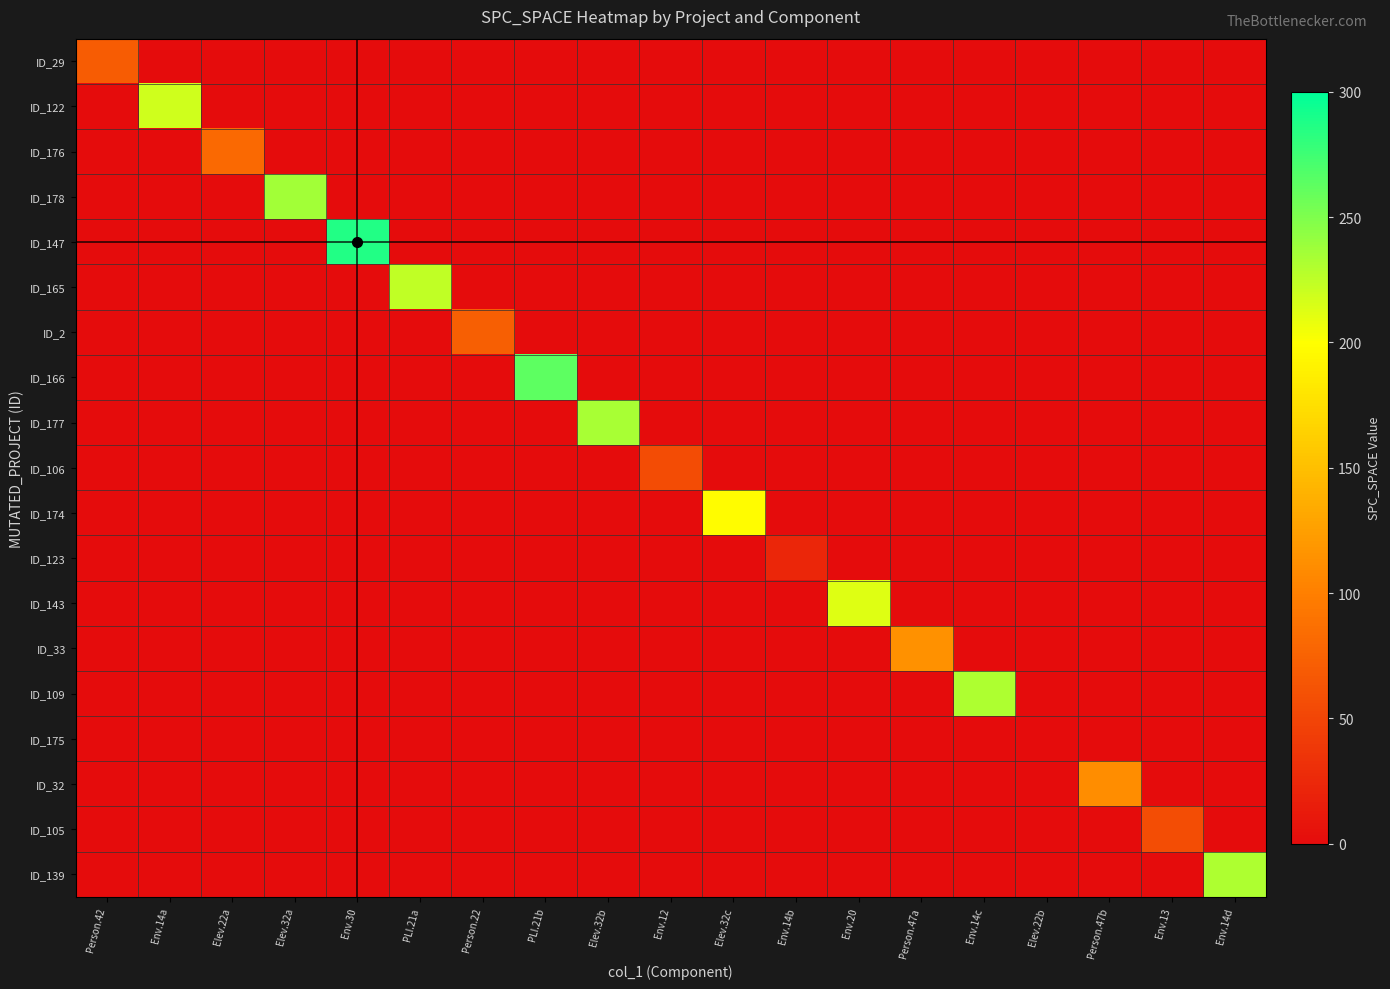

Rank the series at Elev.32b from highest to lowest value.

ID_177, ID_29, ID_122, ID_176, ID_178, ID_147, ID_165, ID_2, ID_166, ID_106, ID_174, ID_123, ID_143, ID_33, ID_109, ID_175, ID_32, ID_105, ID_139